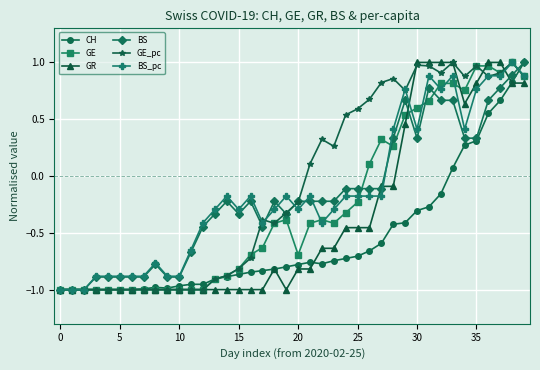

At how many categories does at least one series exceed 0?

19